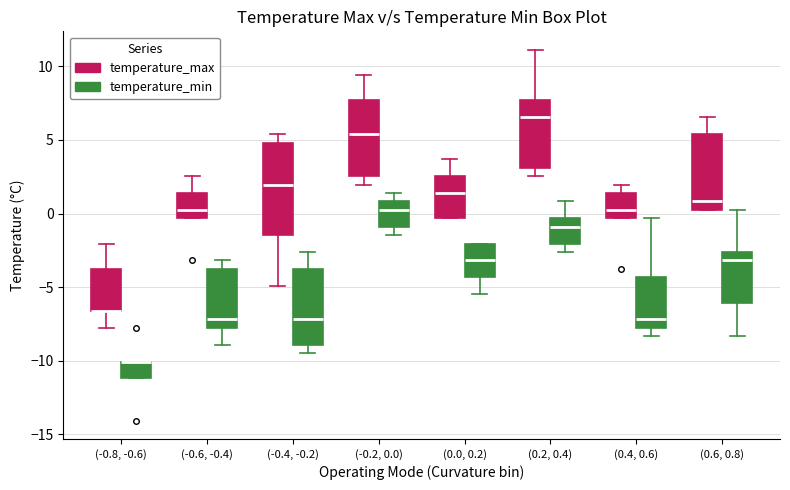

Which box is the tallest, from its lower edge to its upper edge?

(-0.4, -0.2) (temperature_max)